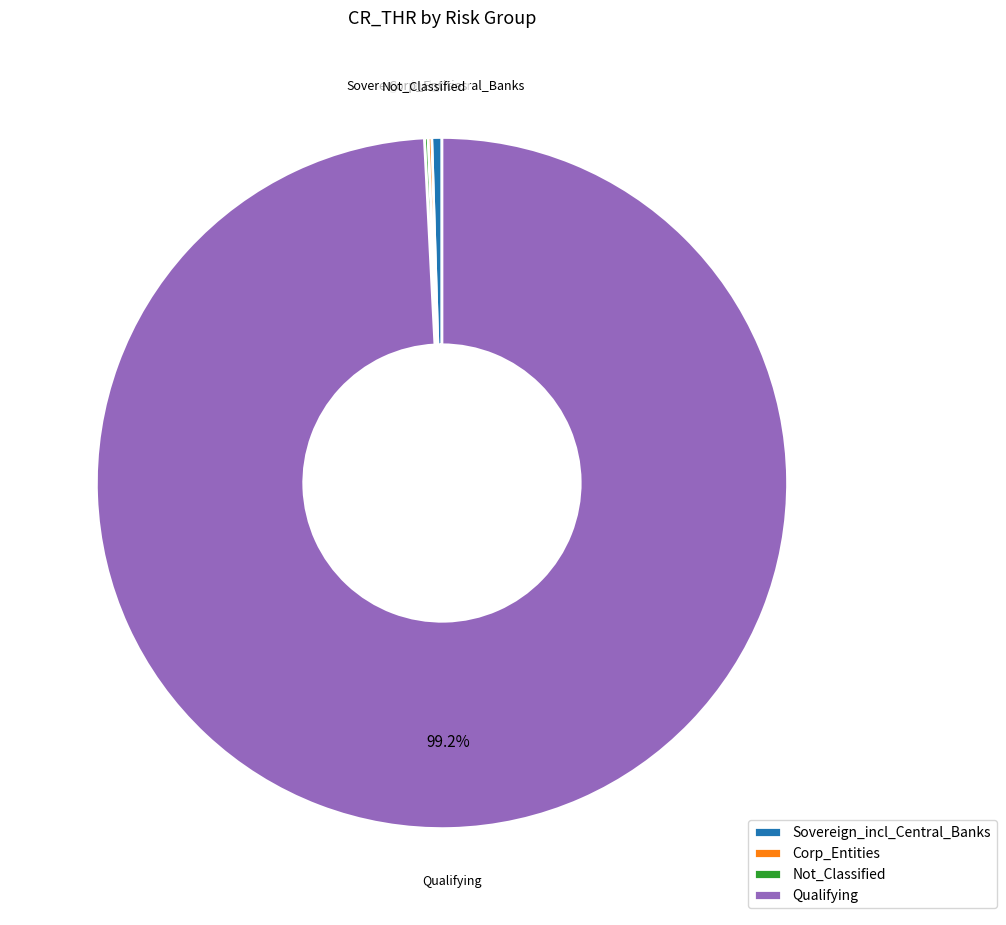

Is Qualifying the majority of the pie?

Yes